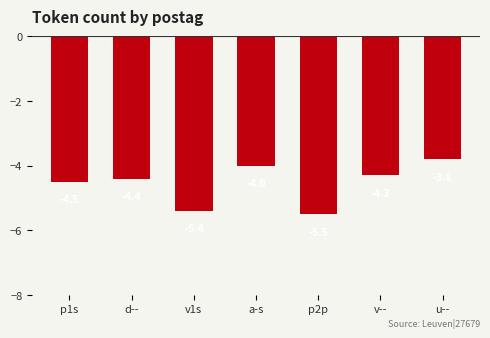

True or false: the data shows -5.4 at v1s.

True